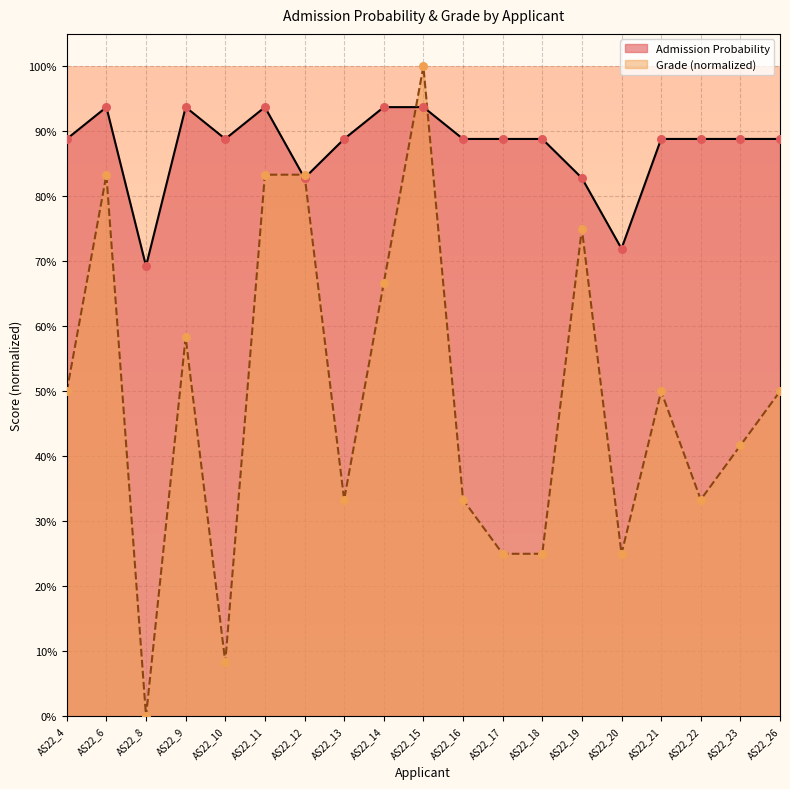

What are all the series names shown in the legend?

Admission Probability, Grade (normalized)